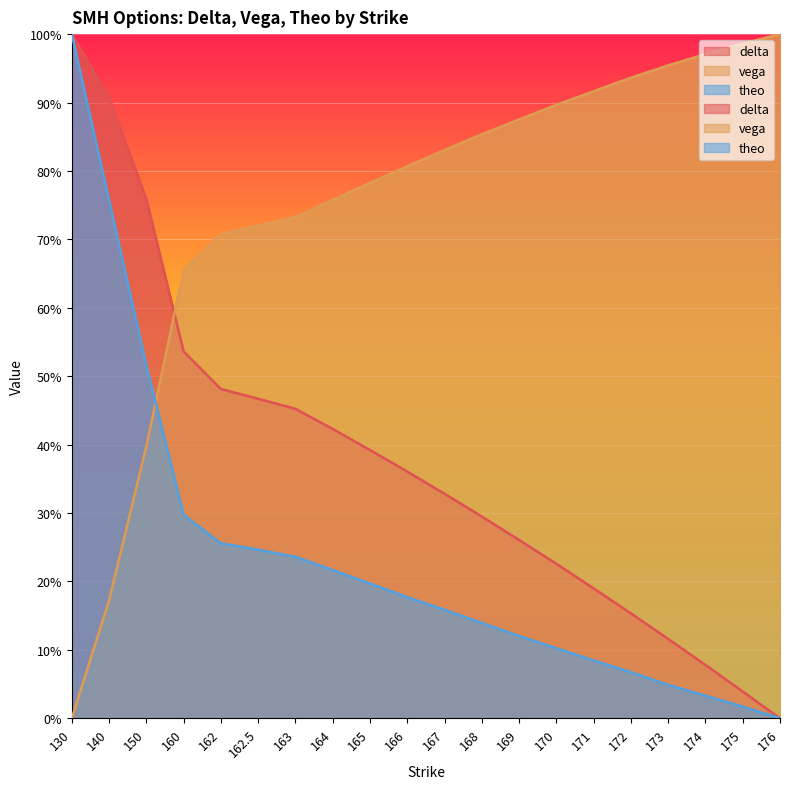

Reading left to right, what are all the values shown in this chart?

delta: 1.0	0.9	0.8	0.5	0.5	0.5	0.5	0.4	0.4	0.4	0.3	0.3	0.3	0.2	0.2	0.2	0.1	0.1	0.0	0.0
vega: 0.0	0.2	0.4	0.7	0.7	0.7	0.7	0.8	0.8	0.8	0.8	0.9	0.9	0.9	0.9	0.9	1.0	1.0	1.0	1.0
theo: 1.0	0.8	0.5	0.3	0.3	0.2	0.2	0.2	0.2	0.2	0.2	0.1	0.1	0.1	0.1	0.1	0.0	0.0	0.0	0.0